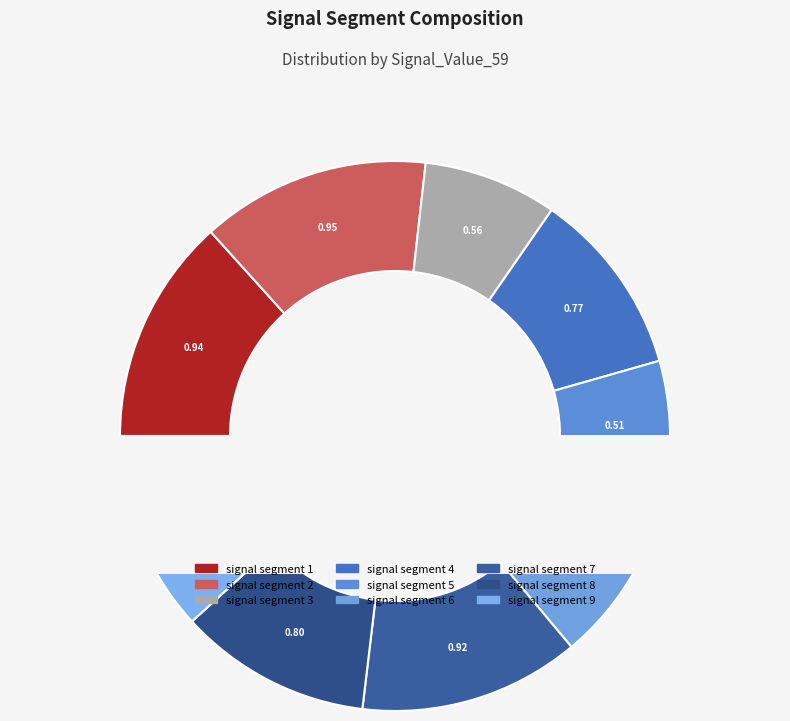

Rank the categories by value from highest to lowest.

signal segment 2, signal segment 1, signal segment 7, signal segment 9, signal segment 8, signal segment 6, signal segment 4, signal segment 3, signal segment 5